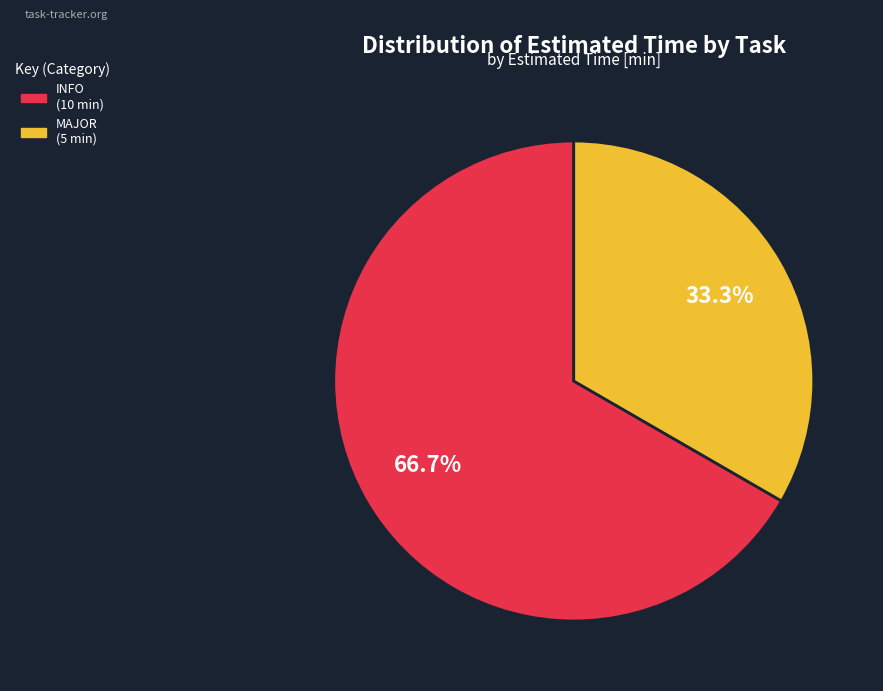

Count the number of slices in the pie.

2